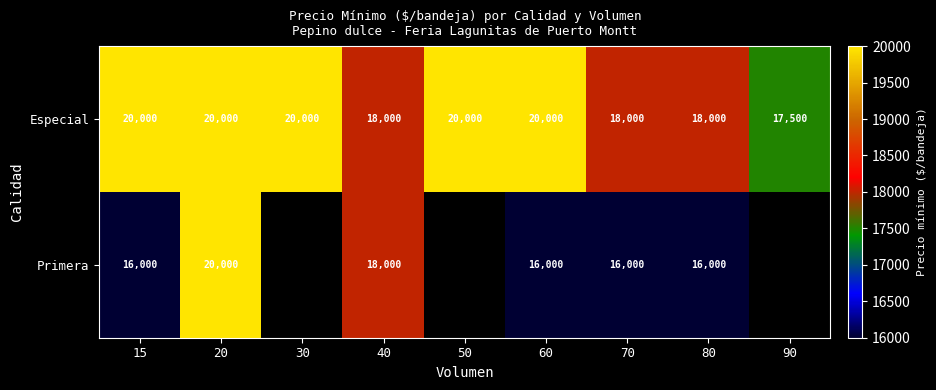

Count the number of data series in this chart.

2